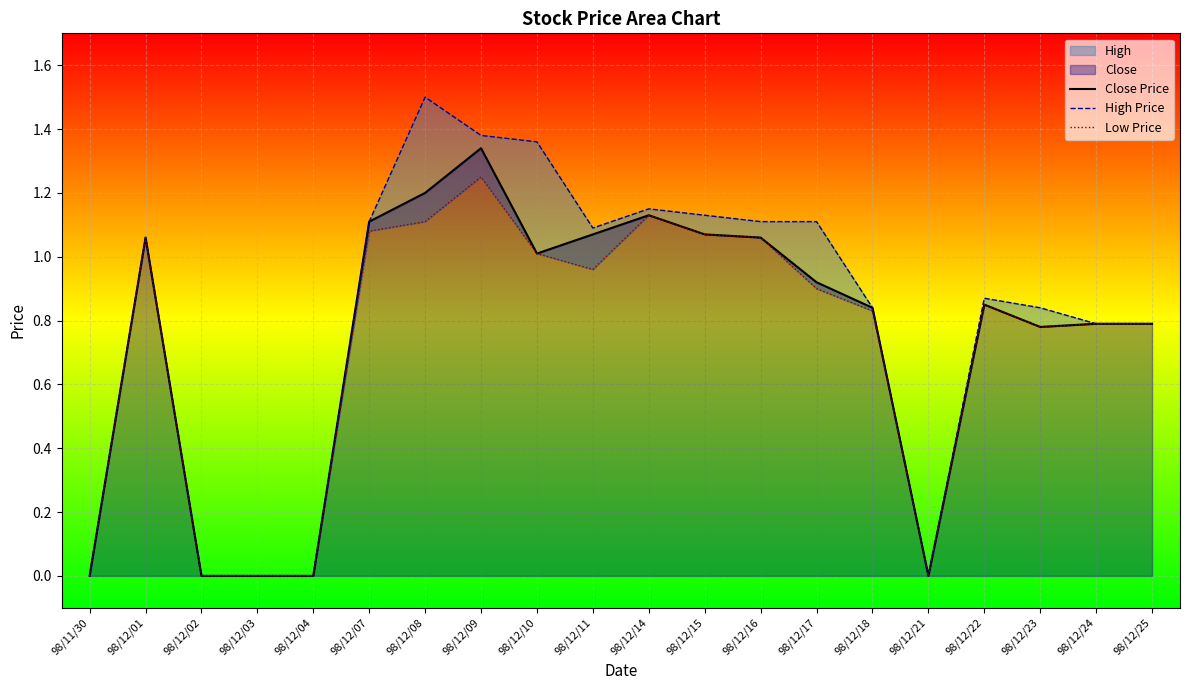

Which label corresponds to the largest value in the chart?

98/12/08